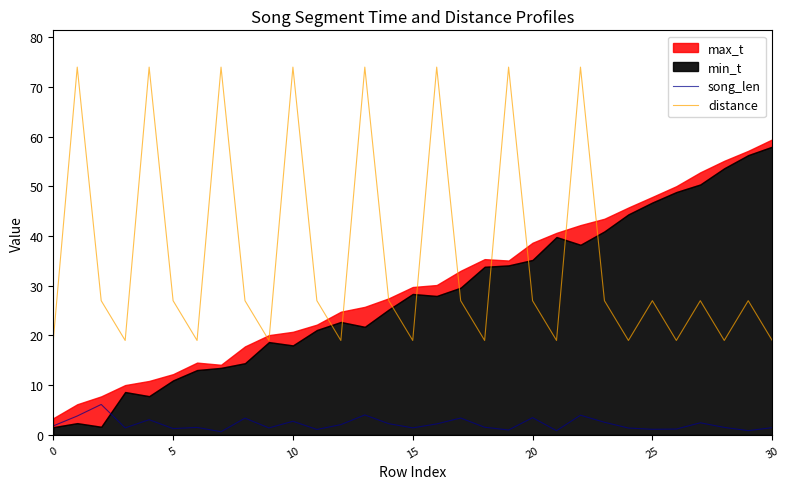

What is the sum of the song_len values at 12 and 28?

3.6